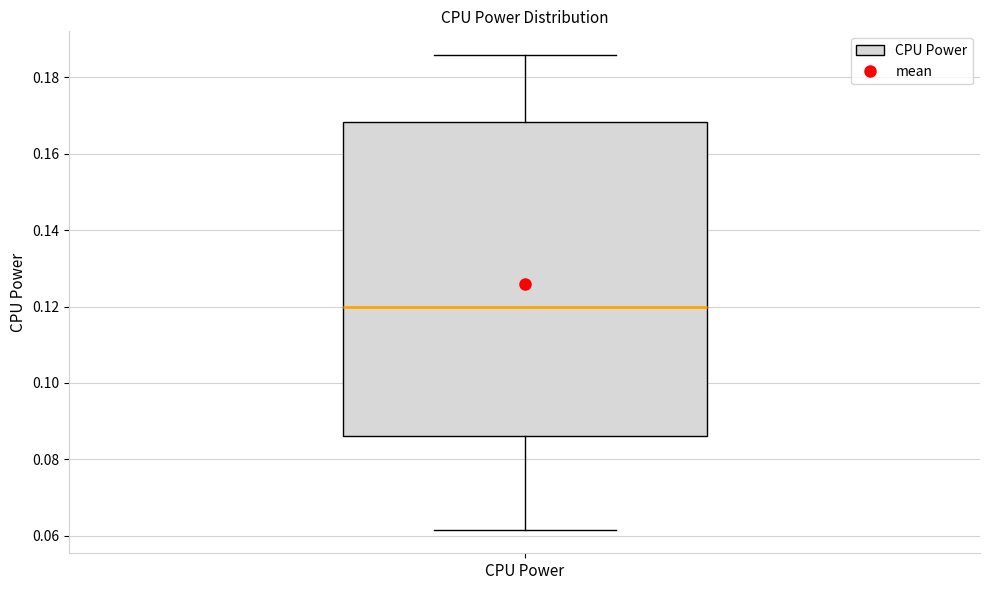

Read this box plot against the y-axis: the position of the median line, the range covered by the box, and the ends of both whiskers. The values are not printed on the chart, so give them approximately, as read against the axis.

median 0.120, box 0.086 to 0.168, whiskers 0.062 to 0.186